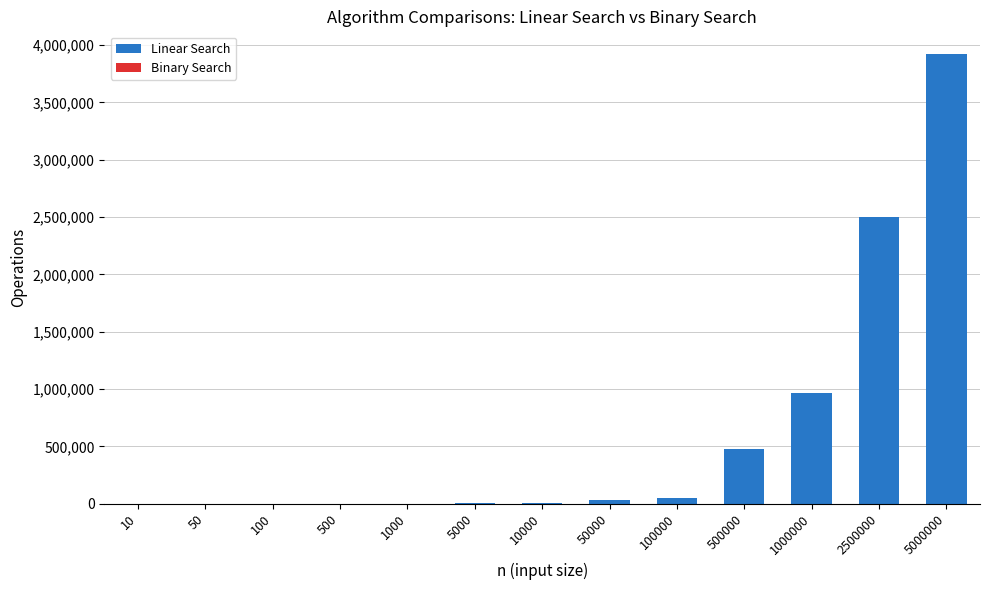

The Linear Search series shows 907860 at 5000000. True or false?

False